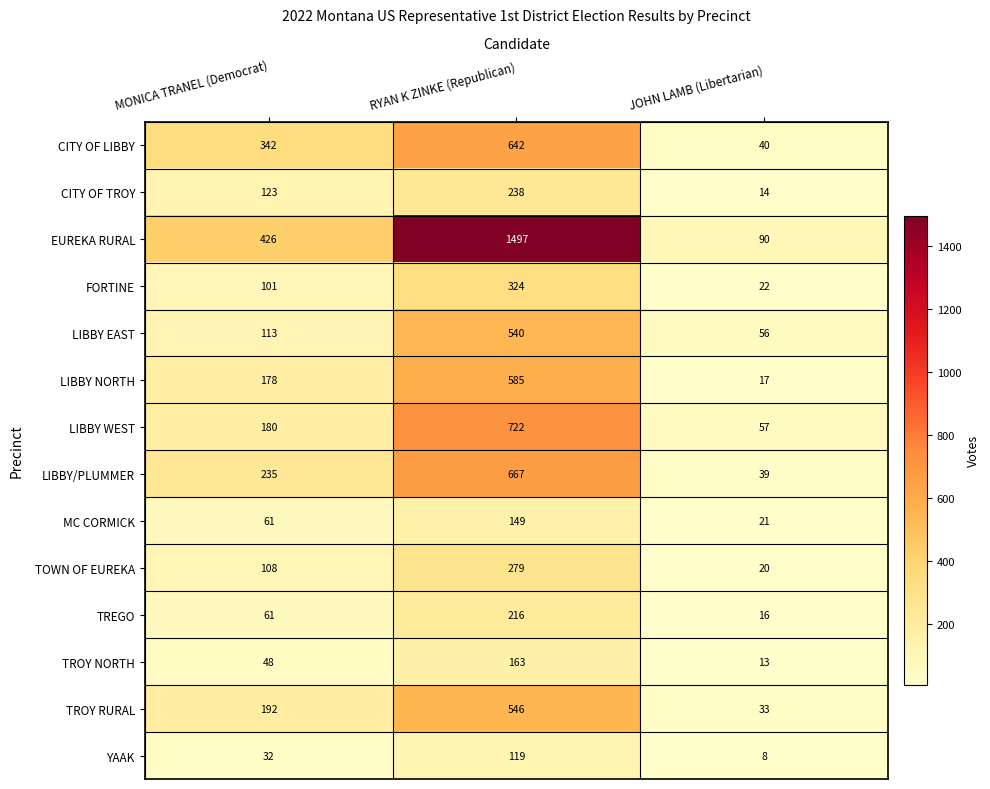

How many values in the LIBBY/PLUMMER series are below 235?

1